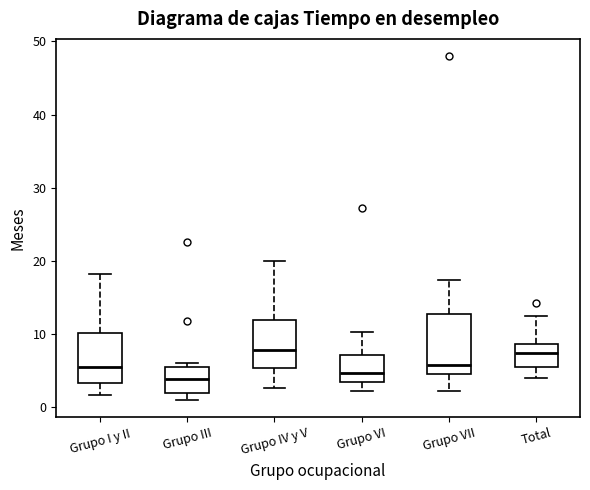

Reading left to right, read every box against the y-axis: the position of its median line, the range the box covers, and the ends of its whiskers. The values are not printed on the chart, so give them approximately, as read against the axis.

Grupo I y II: median 6, box 3 to 10, whiskers 2 to 18
Grupo III: median 4, box 2 to 6, whiskers 1 to 6 (just above the box's upper edge)
Grupo IV y V: median 8, box 5 to 12, whiskers 3 to 20
Grupo VI: median 5, box 3 to 7, whiskers 2 to 10
Grupo VII: median 6, box 5 to 13, whiskers 2 to 17
Total: median 7, box 6 to 9, whiskers 4 to 12